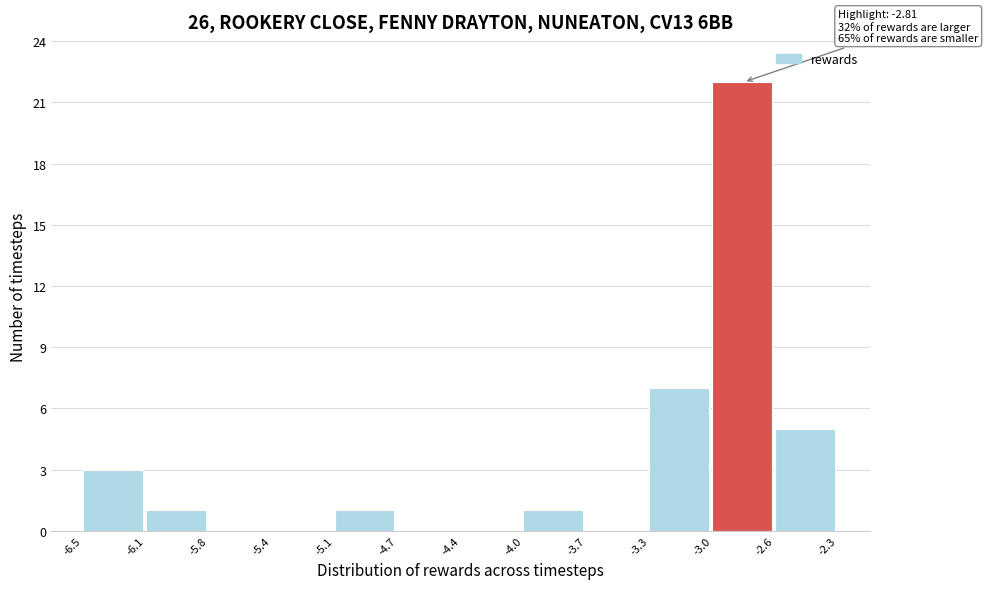

Over which range of the x-axis is the bar tallest?

-3.0 to -2.6